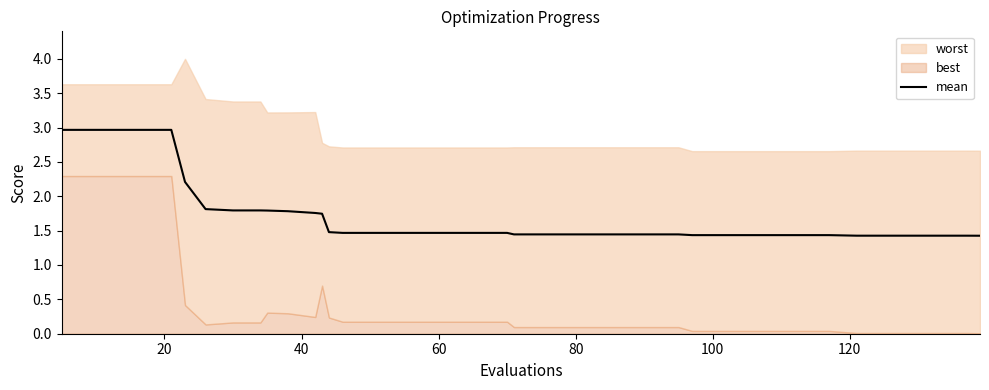

What is the highest value of the mean series?

3.0